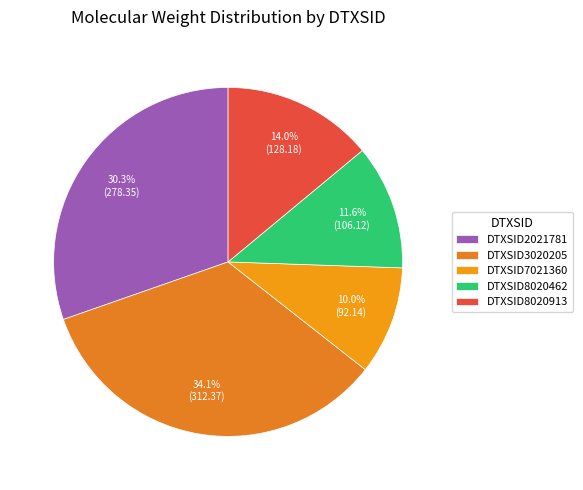

To the nearest percent, what is the difference between the DTXSID2021781 and DTXSID8020913 slice percentages?

16%